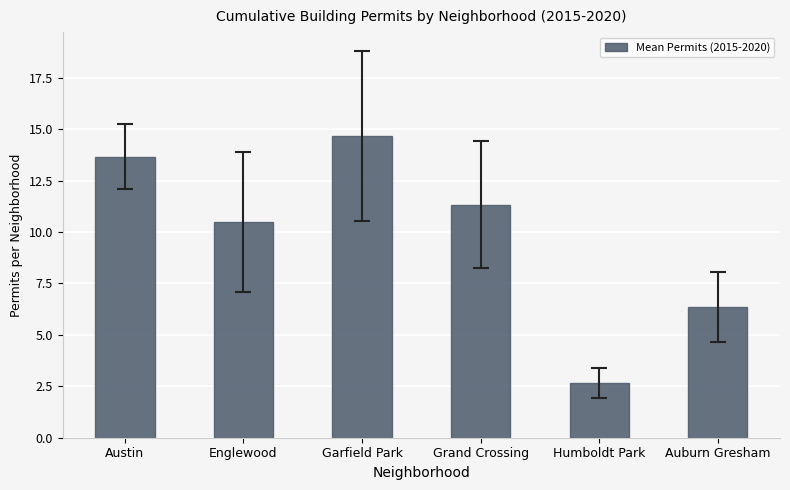

What is the sum of all values?

59.2